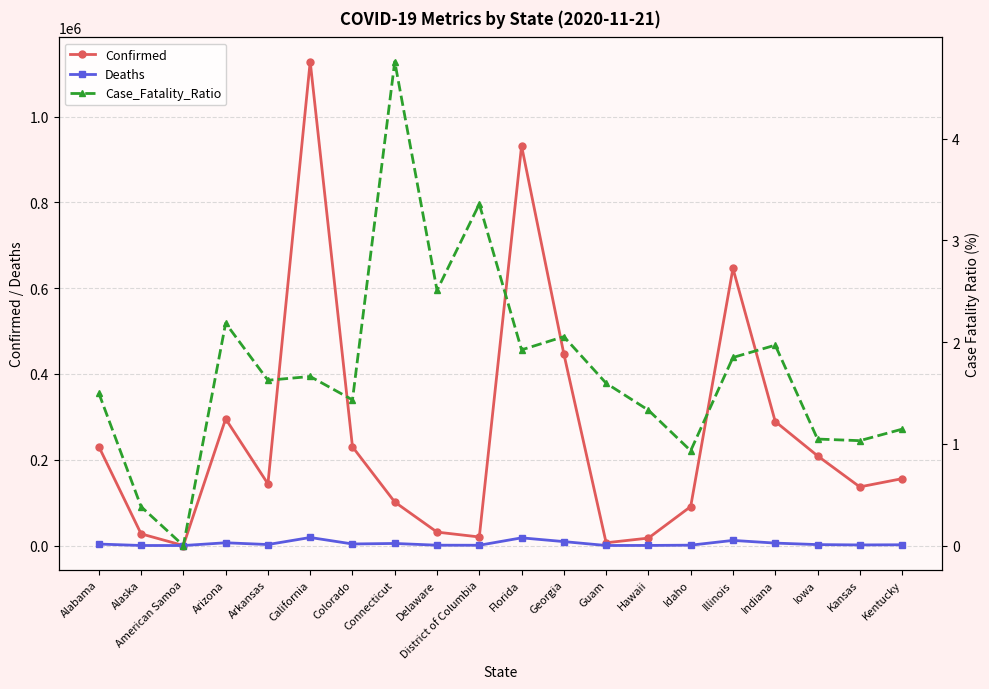

True or false: Confirmed and Deaths intersect in this chart.

False